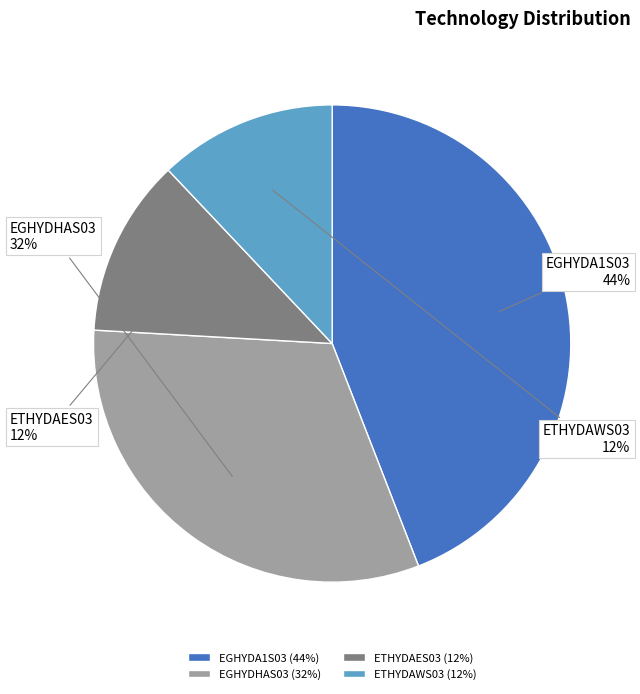

To the nearest percent, what percentage of the pie is EGHYDA1S03?

44%